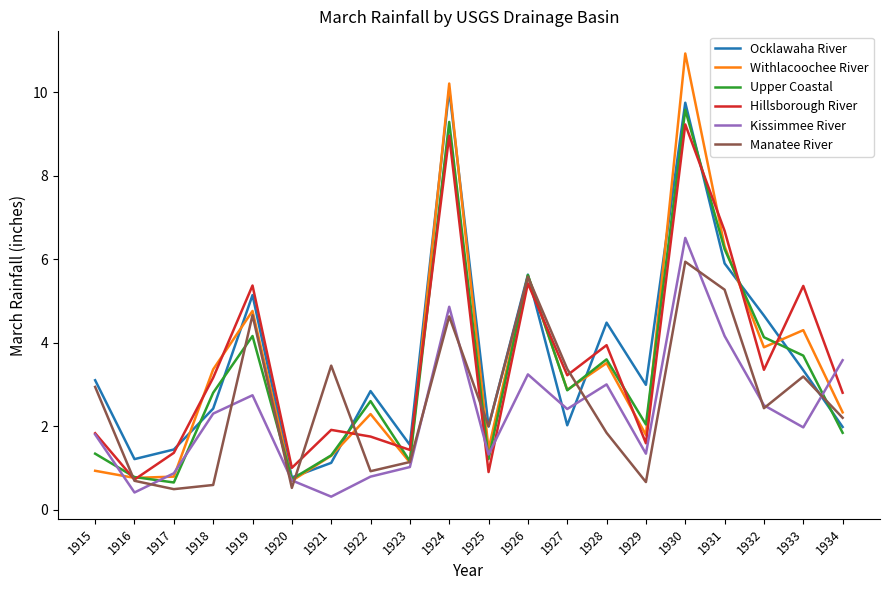

At which category is the sum across all series the highest?

1930